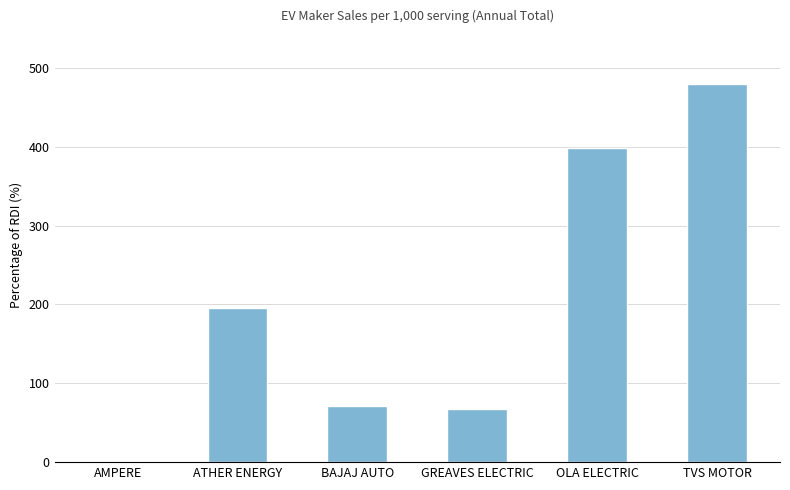

Reading left to right, list all the values displayed in this chart.

AMPERE=2	ATHER ENERGY=195	BAJAJ AUTO=71	GREAVES ELECTRIC=67	OLA ELECTRIC=398	TVS MOTOR=480